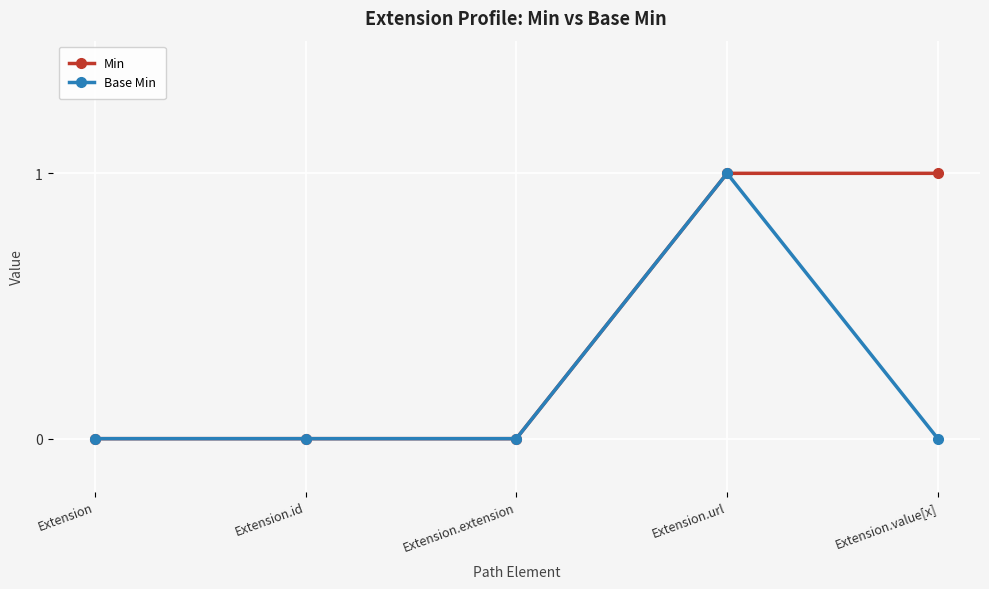

What is the difference between the Base Min values at Extension and Extension.url?

1